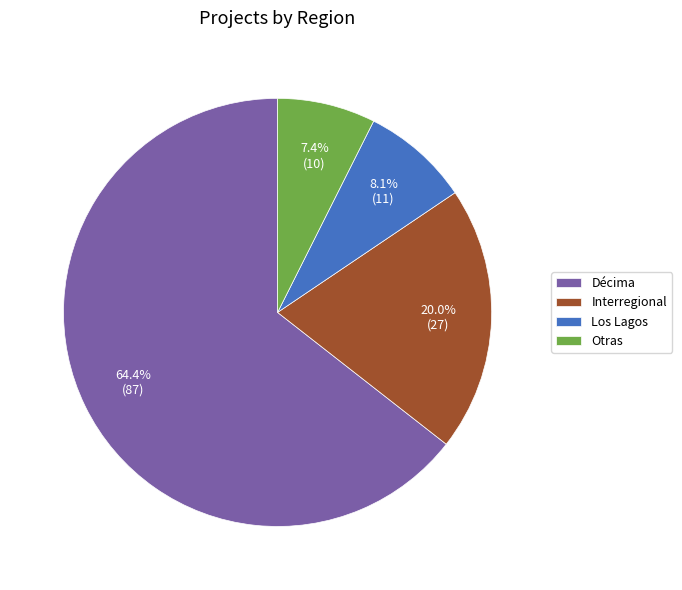

To the nearest percent, what is the difference between the largest and smallest slice percentages?

57%